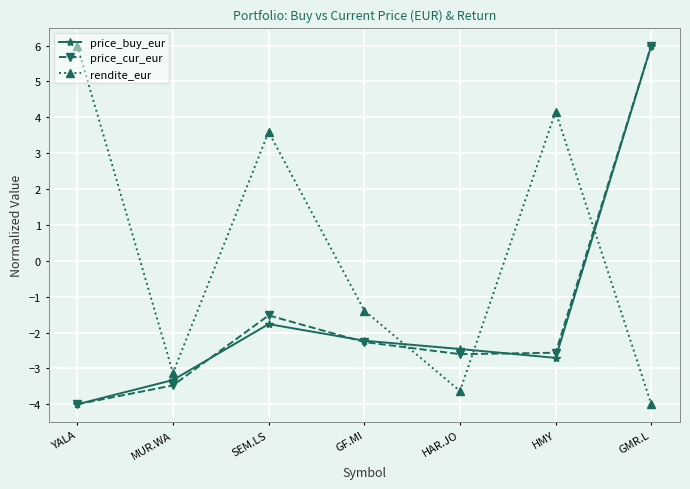

What are all the series names shown in the legend?

price_buy_eur, price_cur_eur, rendite_eur